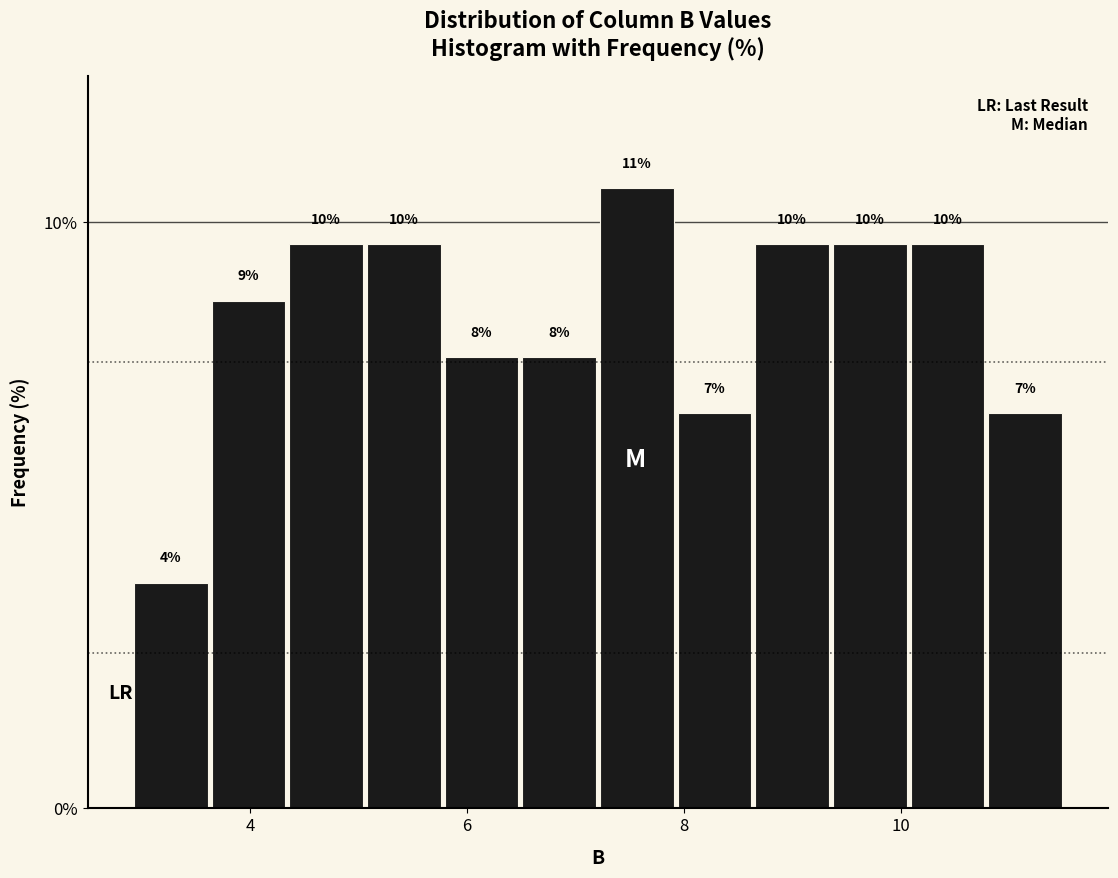

Read against the x-axis, roughly where is the centre of the tallest bar?

7.6